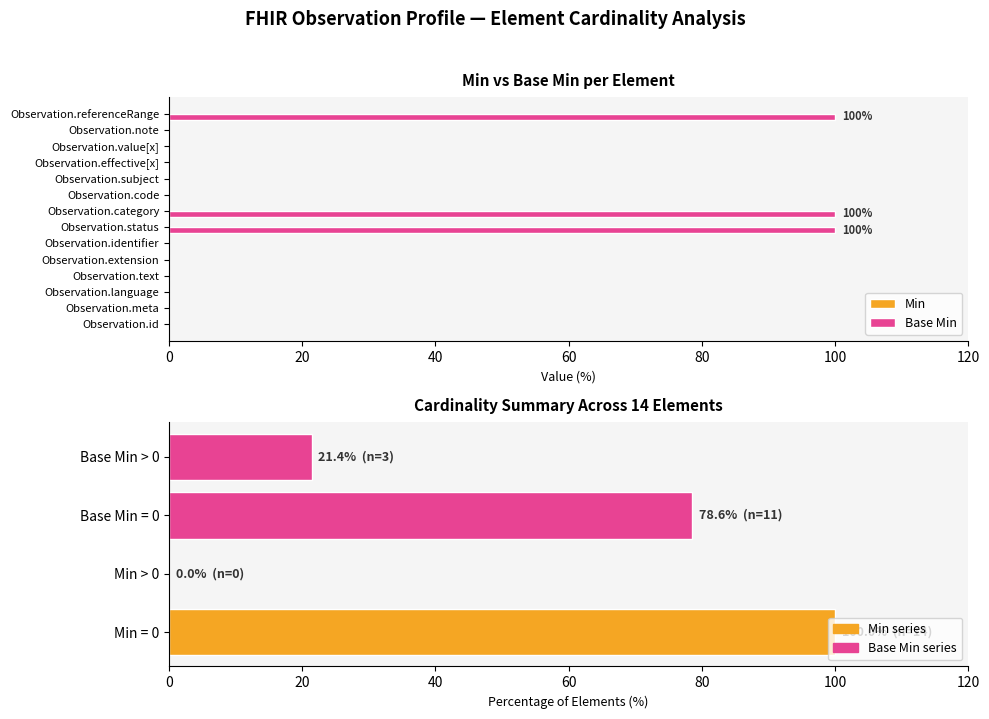

The value of Base Min at 11 is -50.7. True or false?

False